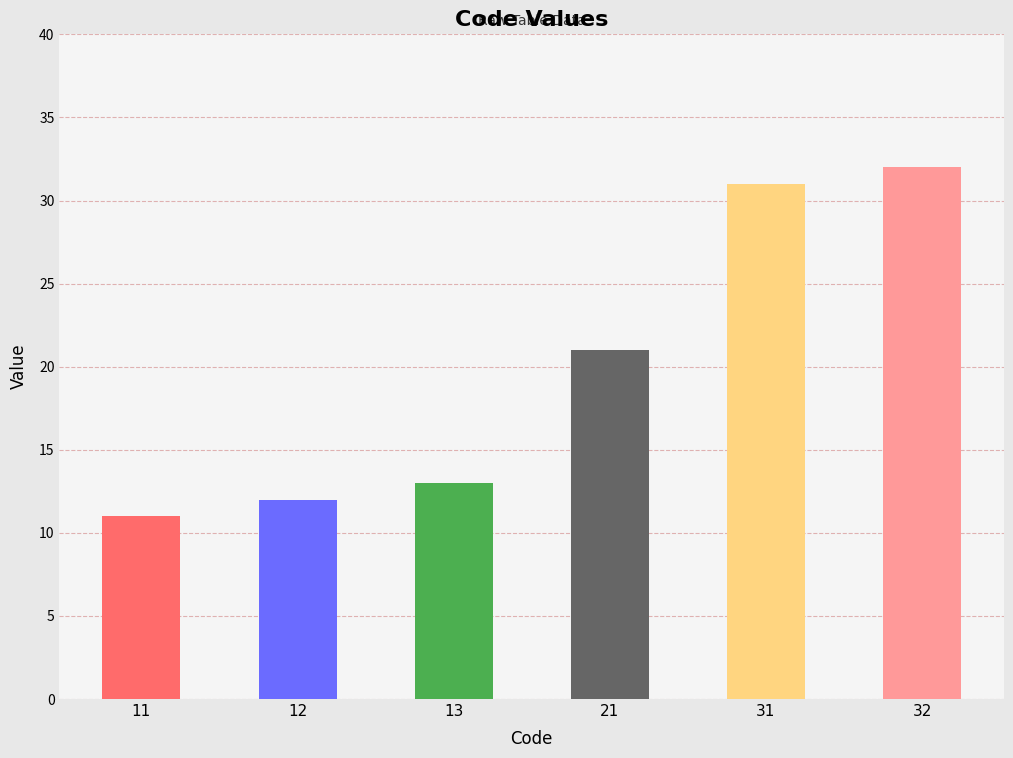

Rank the categories by value from highest to lowest.

32, 31, 21, 13, 12, 11